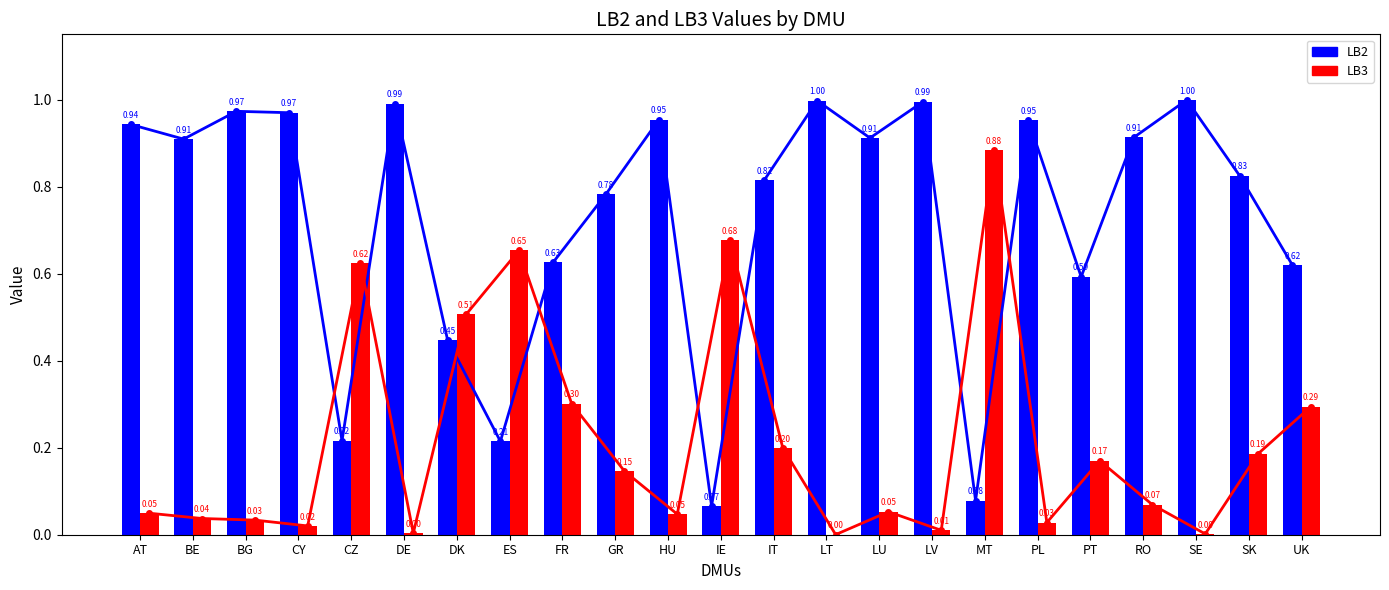

Is the value of LB2 line at LV greater than the value of LB2 at SK?

Yes